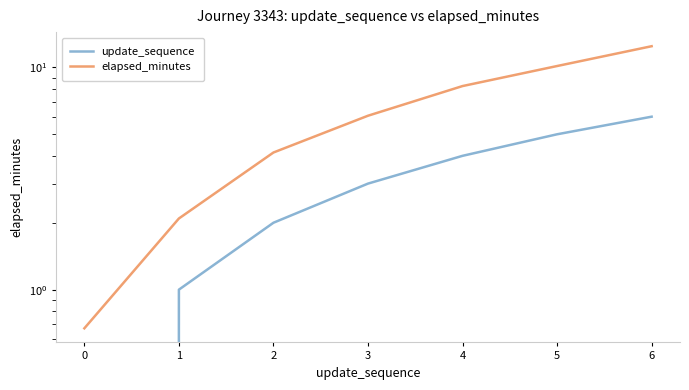

Does the chart display data point markers on the line(s)?

No